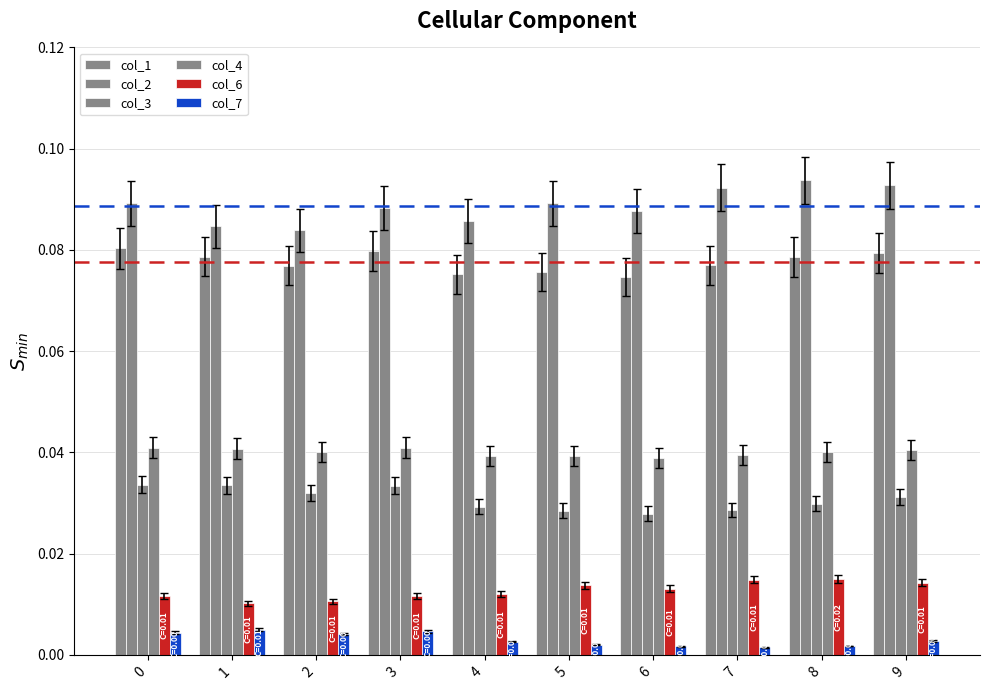

Reading right to left, extract all data points from this chart.

col_1: 9=0.1	8=0.1	7=0.1	6=0.1	5=0.1	4=0.1	3=0.1	2=0.1	1=0.1	0=0.1
col_2: 9=0.1	8=0.1	7=0.1	6=0.1	5=0.1	4=0.1	3=0.1	2=0.1	1=0.1	0=0.1
col_3: 9=0.0	8=0.0	7=0.0	6=0.0	5=0.0	4=0.0	3=0.0	2=0.0	1=0.0	0=0.0
col_4: 9=0.0	8=0.0	7=0.0	6=0.0	5=0.0	4=0.0	3=0.0	2=0.0	1=0.0	0=0.0
col_6: 9=0.0	8=0.0	7=0.0	6=0.0	5=0.0	4=0.0	3=0.0	2=0.0	1=0.0	0=0.0
col_7: 9=0.0	8=0.0	7=0.0	6=0.0	5=0.0	4=0.0	3=0.0	2=0.0	1=0.0	0=0.0